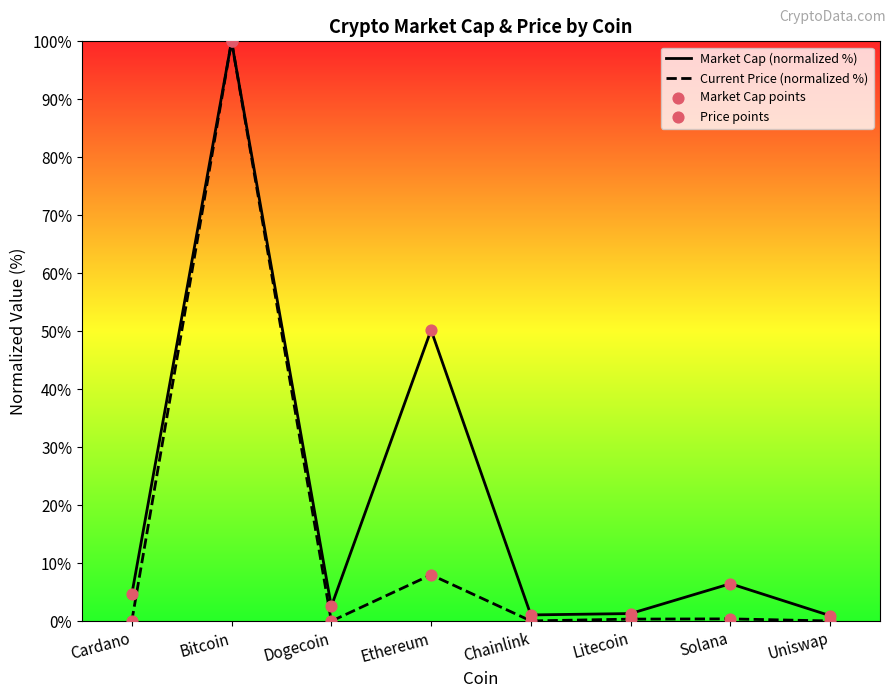

Which series has the largest total across all categories?

Market Cap (normalized %)